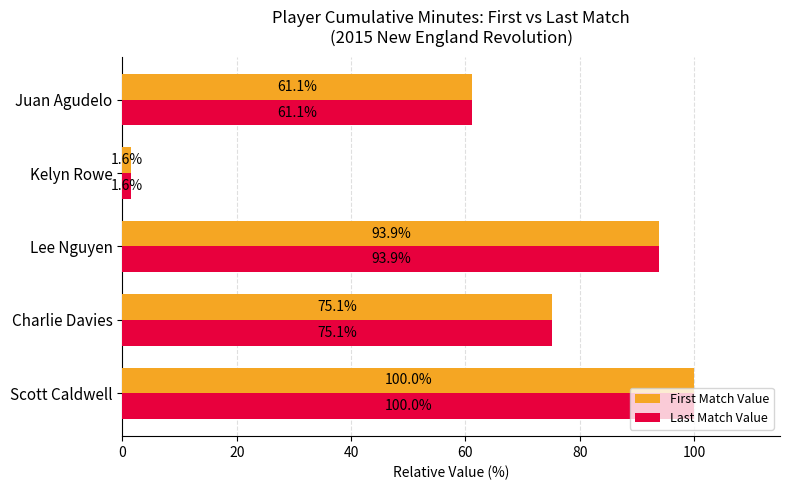

At how many categories does at least one series exceed 26?

4